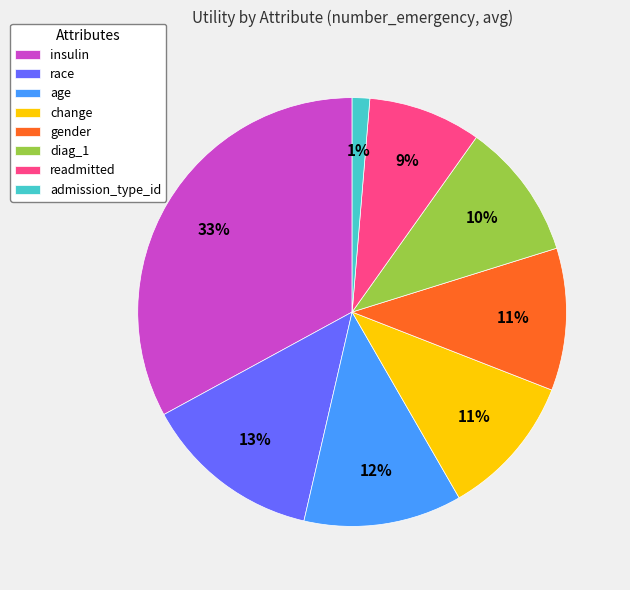

True or false: change accounts for 11% of the total.

True